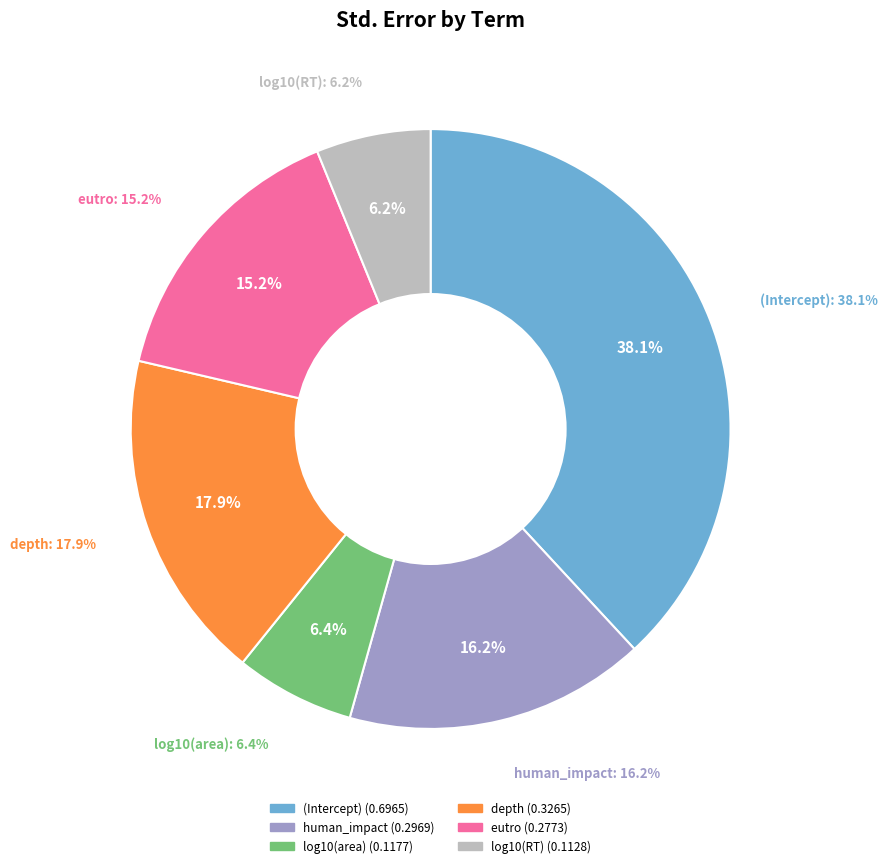

Does any single category account for the majority?

No